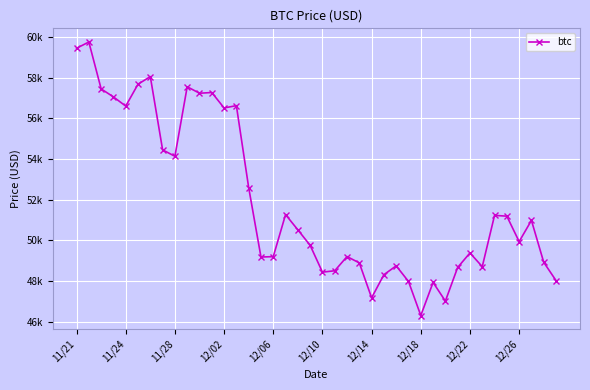

What is the minimum value shown in the chart?

46296